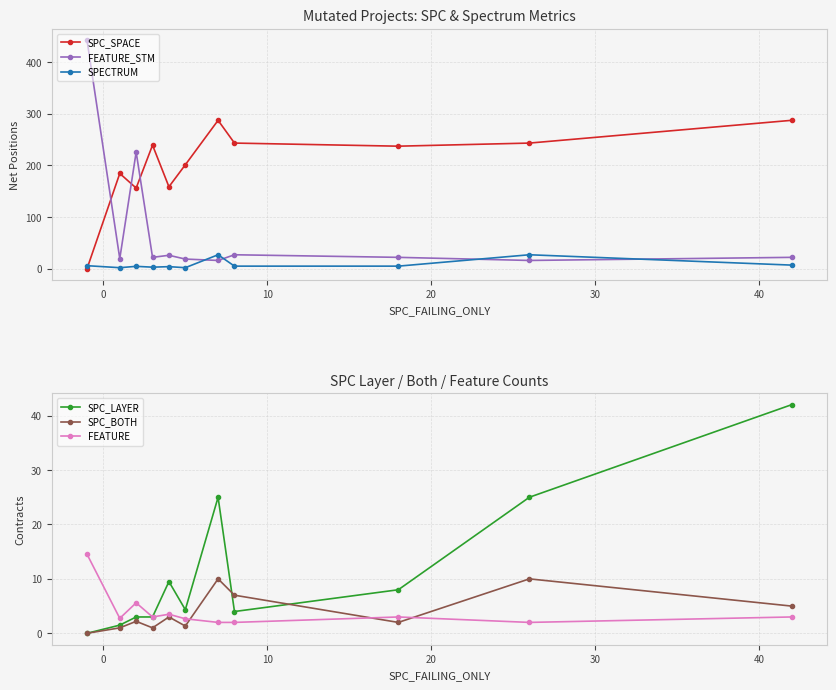

Which series has the largest total across all categories?

SPC_SPACE